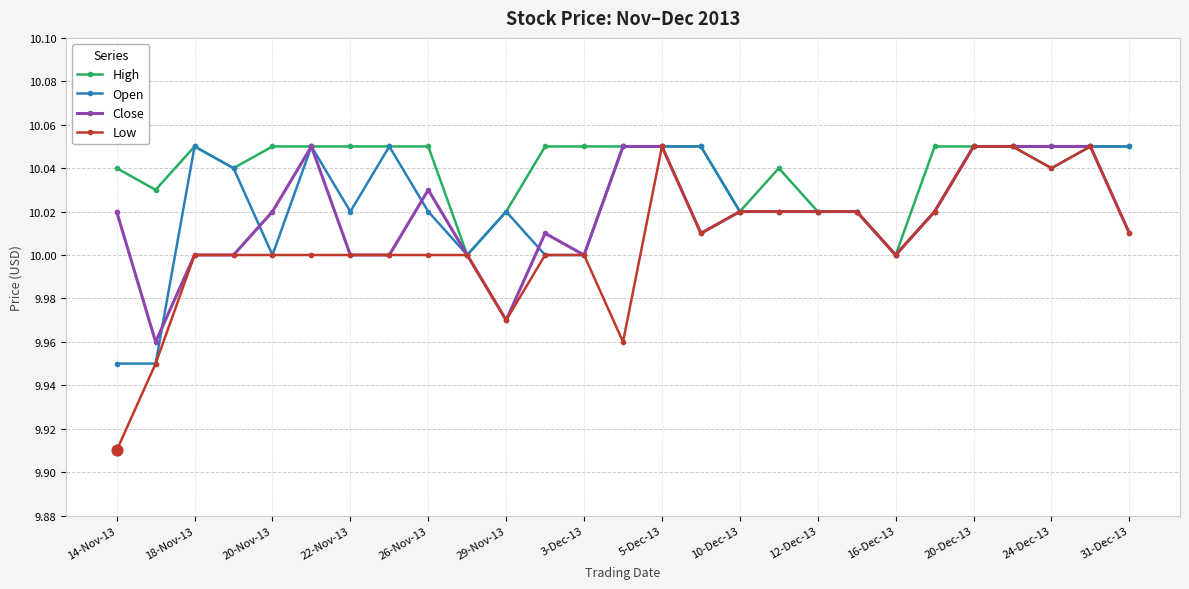

At how many categories does at least one series exceed 9?

27